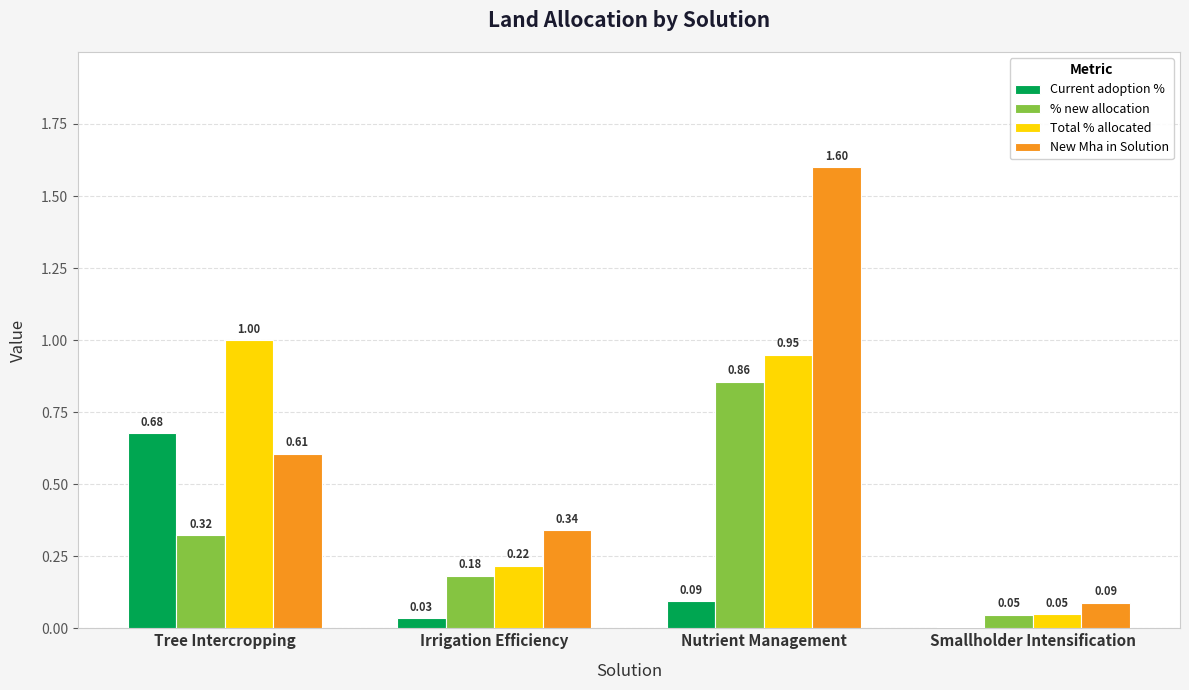

Between Tree Intercropping and Nutrient Management, which series saw the biggest shift?

New Mha in Solution